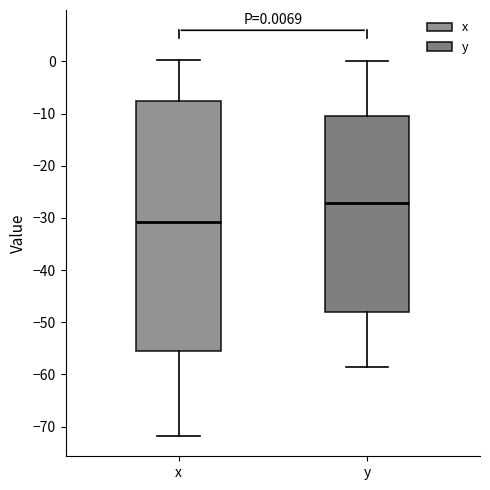

Which box has the lowest median line?

x